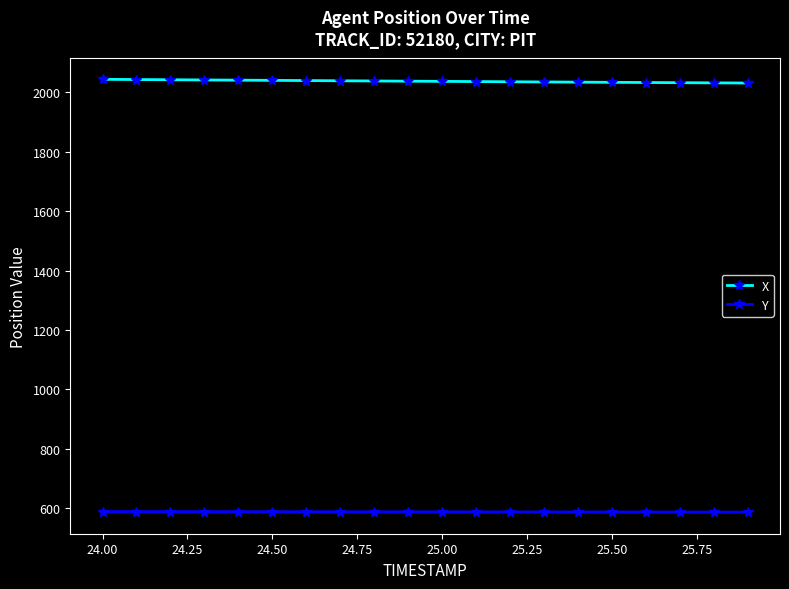

What is the highest value of the X series?

2043.8